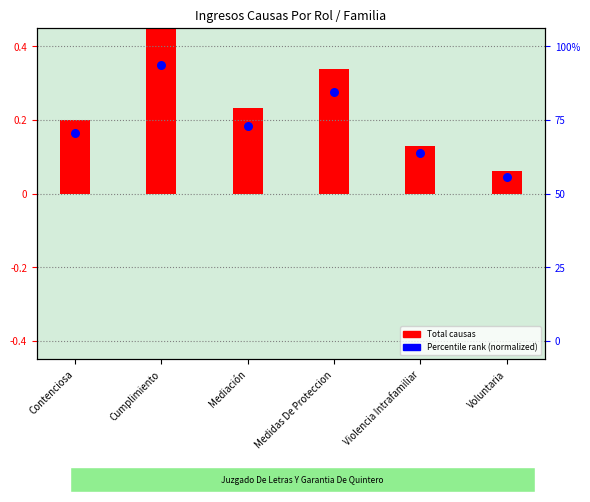

Between Cumplimiento and Violencia Intrafamiliar, which is larger?

Cumplimiento